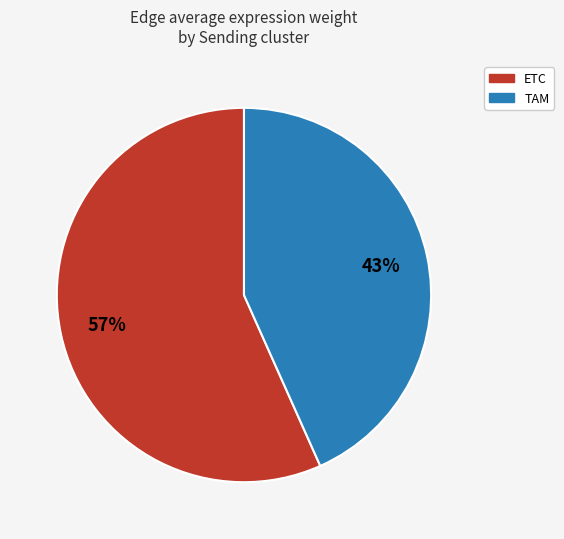

Count the number of slices in the pie.

2